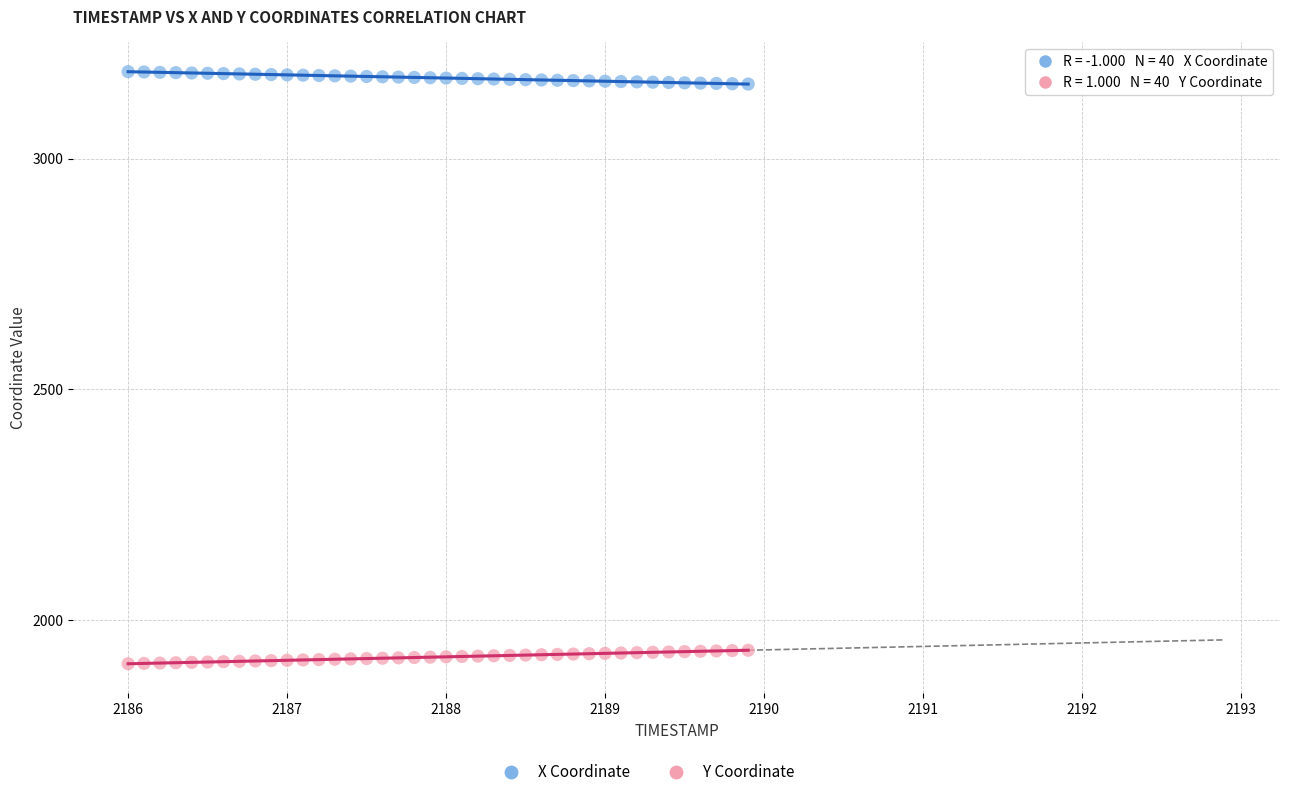

What is the X range (max minus min) for the scatter plot?

3.9